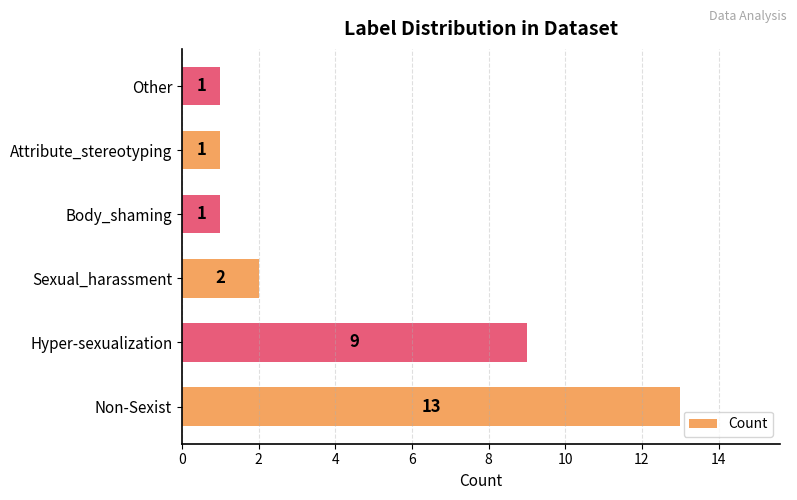

Does the chart contain stacked bars?

No